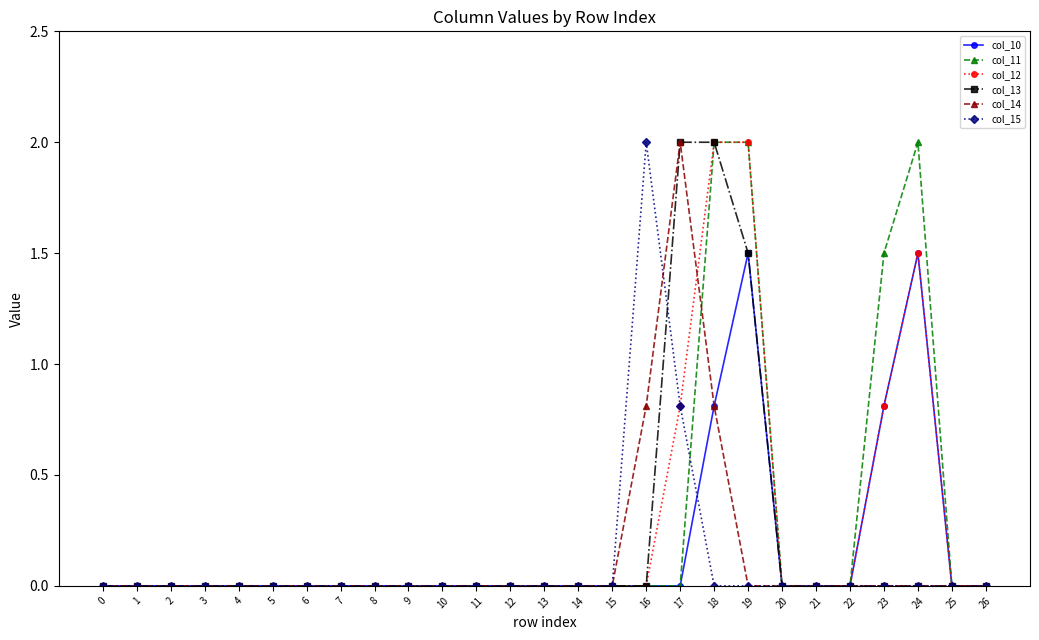

True or false: col_14 has more than 0 interior local peaks.

True